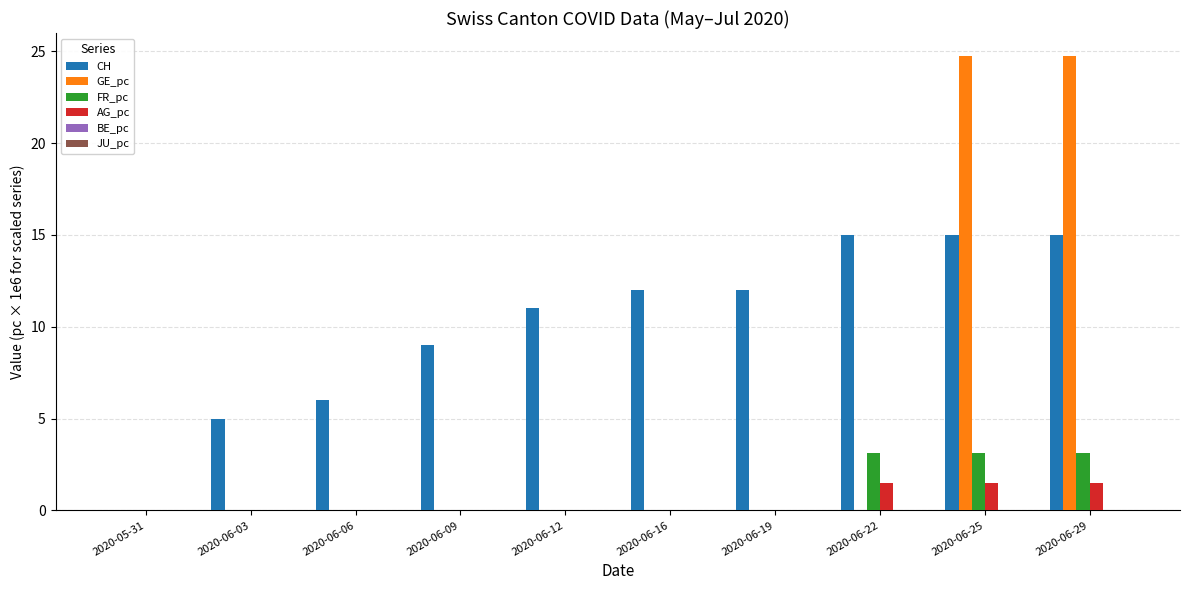

Is the value of AG_pc at 2020-06-19 greater than the value of CH at 2020-06-16?

No